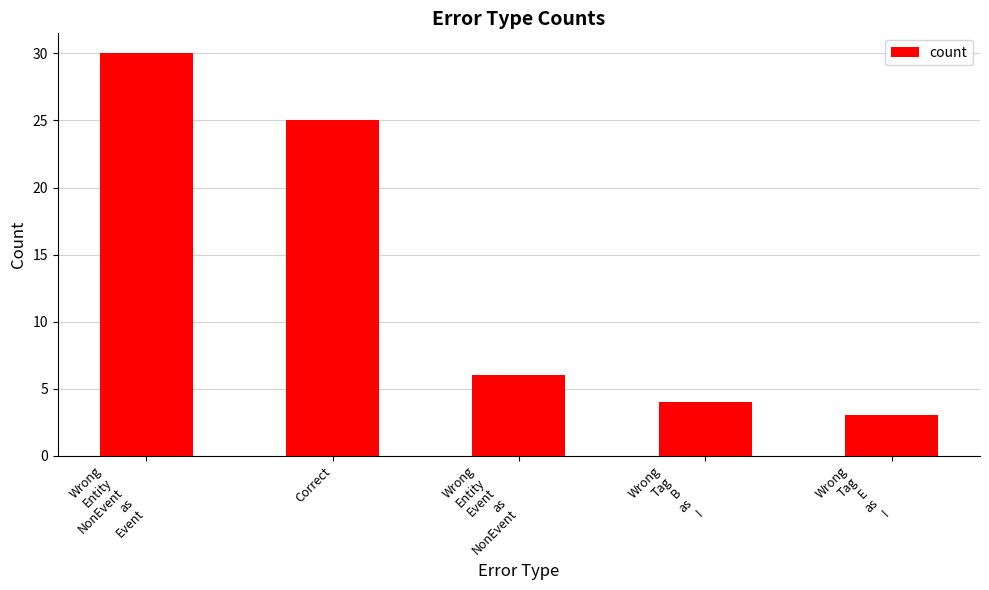

Is it true that the value at Wrong
Tag
E
as
I is 3?

True